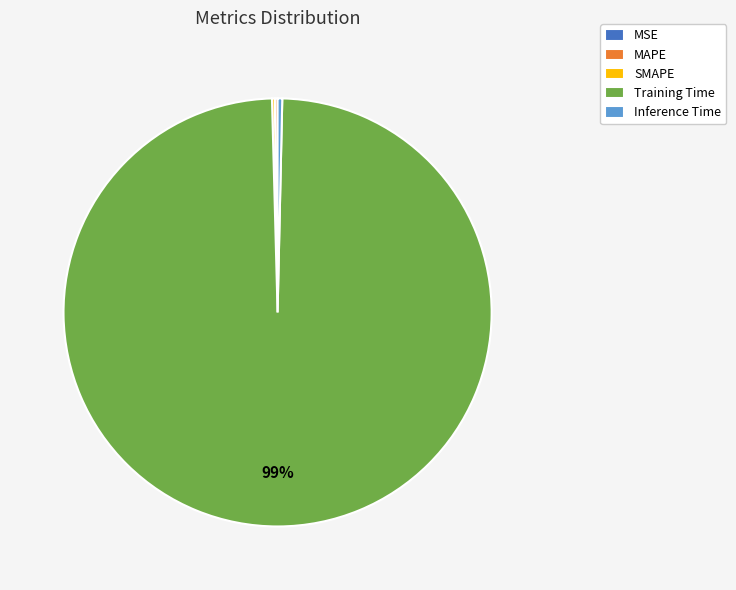

Which slice is the largest?

Training Time